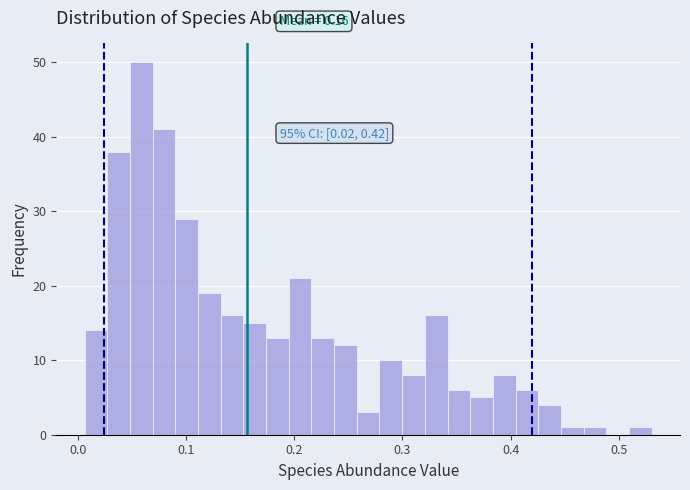

Around what value on the x-axis is the tallest bar? Give the approximate position of its centre, as read against the axis.

0.06